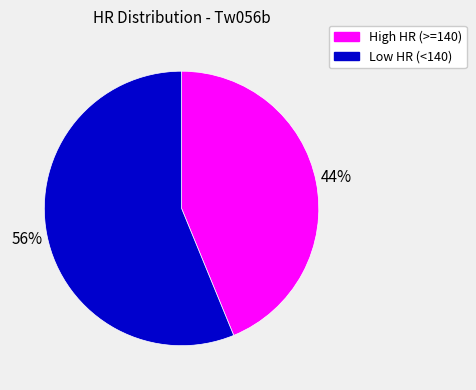

To the nearest percent, what is the average slice percentage?

50%